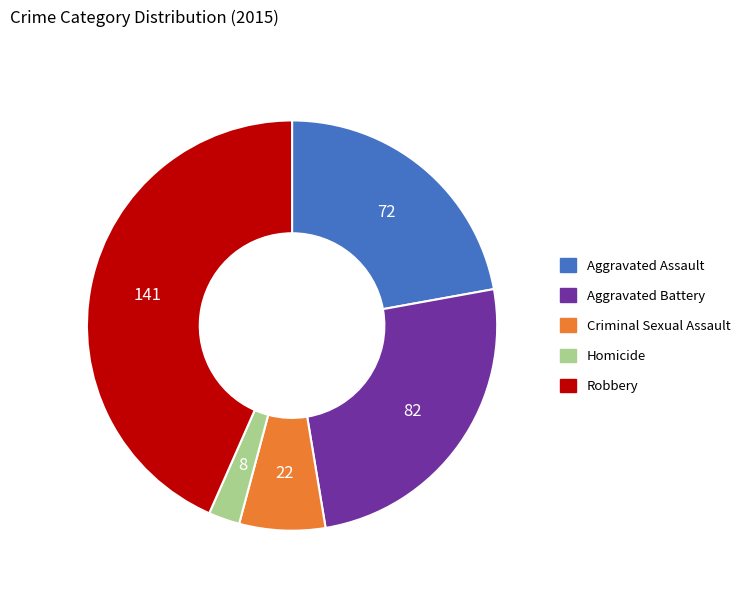

Approximately how many times larger is the value at Aggravated Assault compared to Aggravated Battery?

0.9